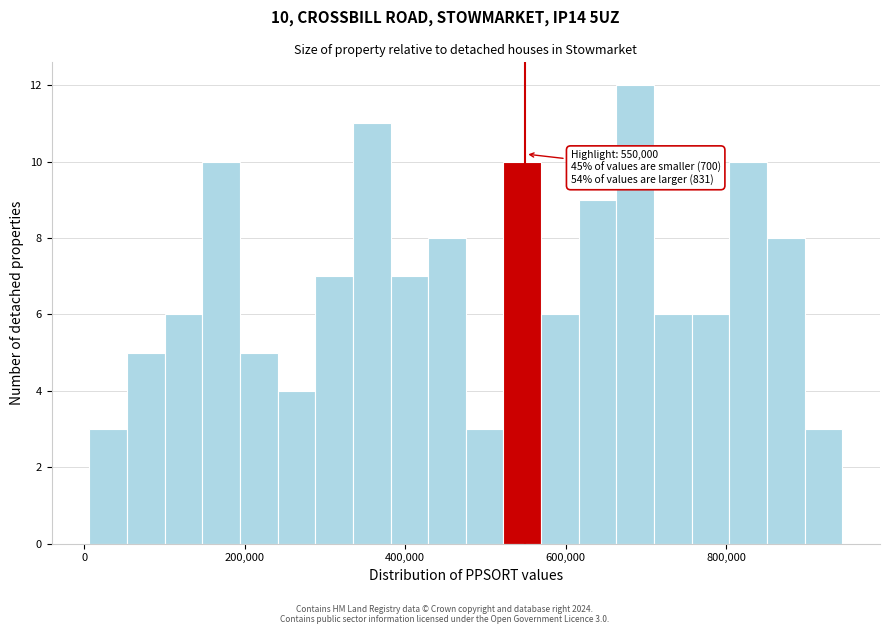

Read against the x-axis, roughly where is the centre of the tallest bar?

680000